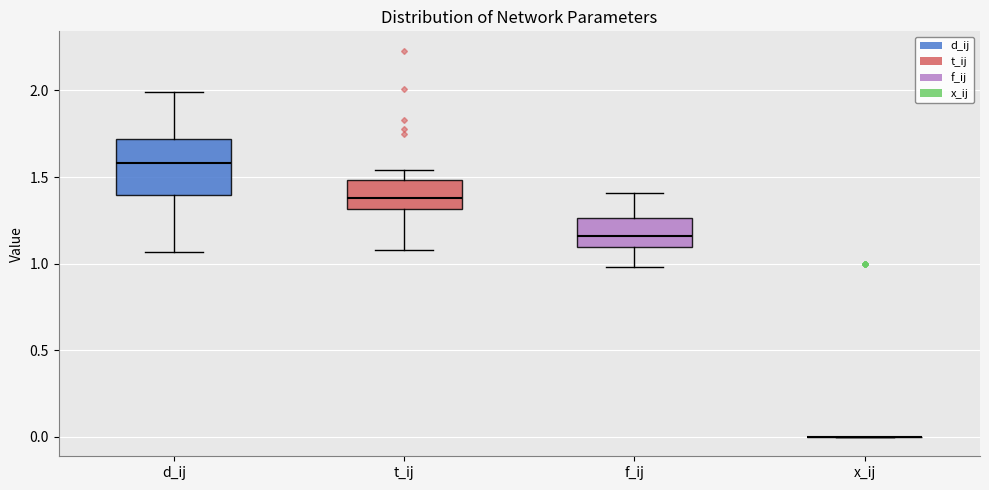

Reading left to right, read every box against the y-axis: the position of its median line, the range the box covers, and the ends of its whiskers. The values are not printed on the chart, so give them approximately, as read against the axis.

d_ij: median 1.60, box 1.40 to 1.70, whiskers 1.05 to 2.00
t_ij: median 1.40, box 1.30 to 1.50, whiskers 1.10 to 1.55
f_ij: median 1.15, box 1.10 to 1.25, whiskers 1.00 to 1.40
x_ij: box collapsed to a line at 0.00, whiskers 0.00 to 0.00